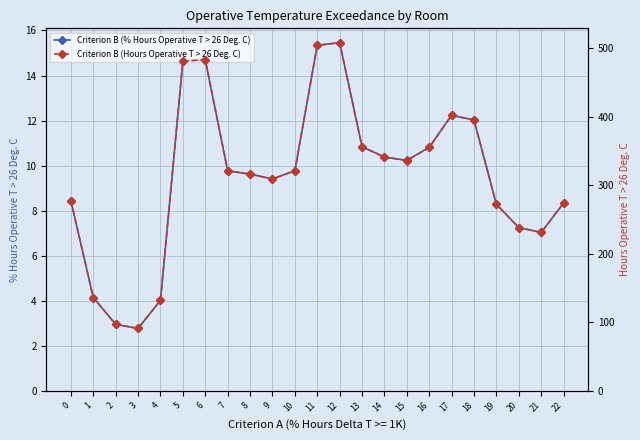

How many values in the Criterion B (% Hours Operative T > 26 Deg. C) series are below 9?

9